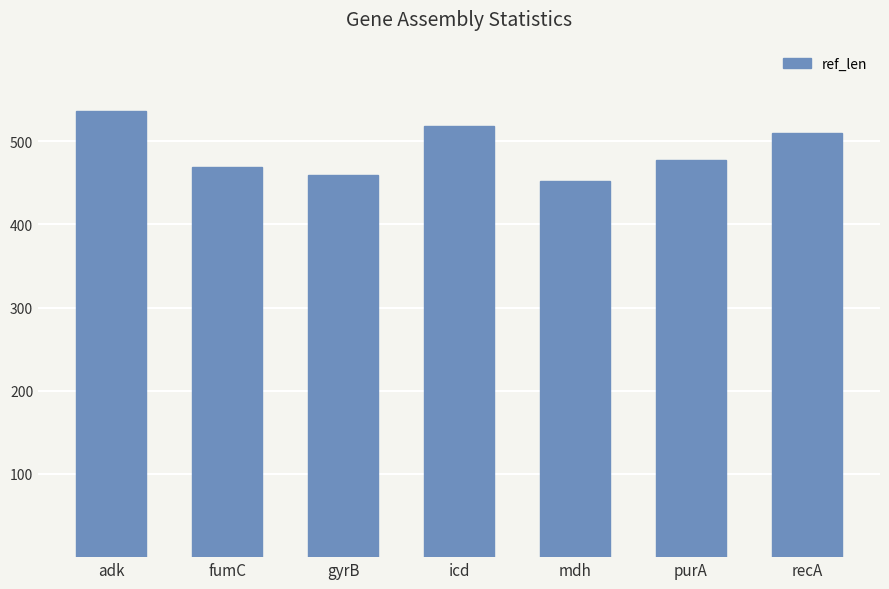

Rank the categories by value from highest to lowest.

adk, icd, recA, purA, fumC, gyrB, mdh